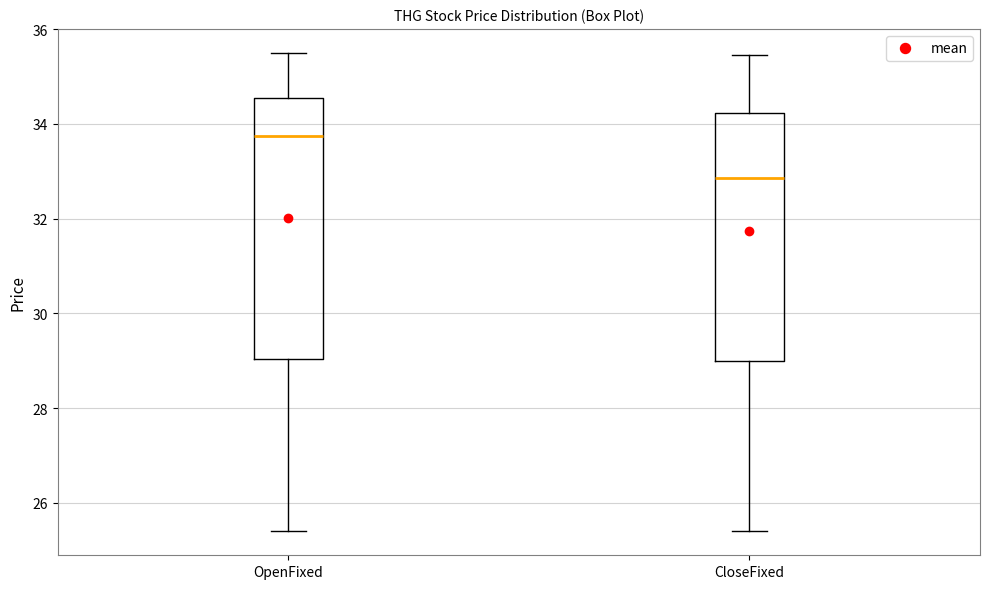

Where is the lower edge of the box for CloseFixed on the y-axis? The values are not printed on the chart, so give them approximately, as read against the axis.

29.0